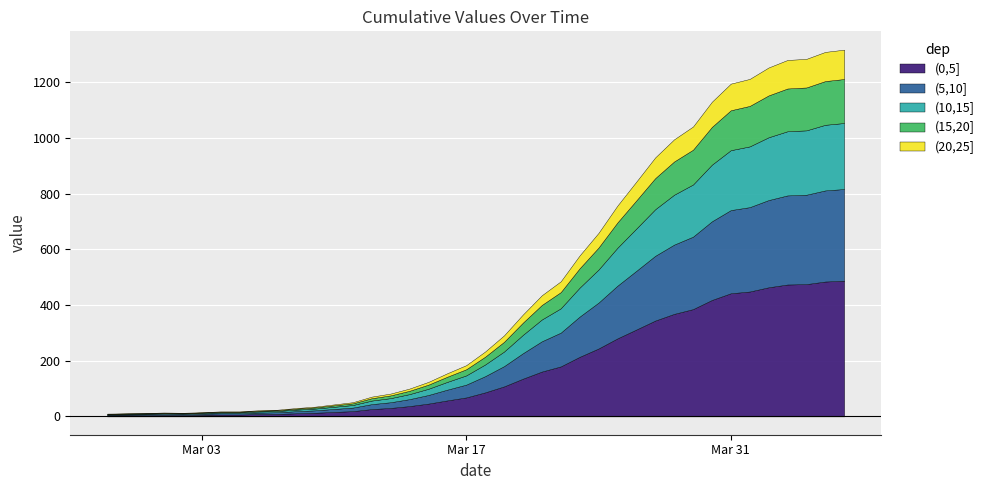

How many categories are shown in the chart?

40